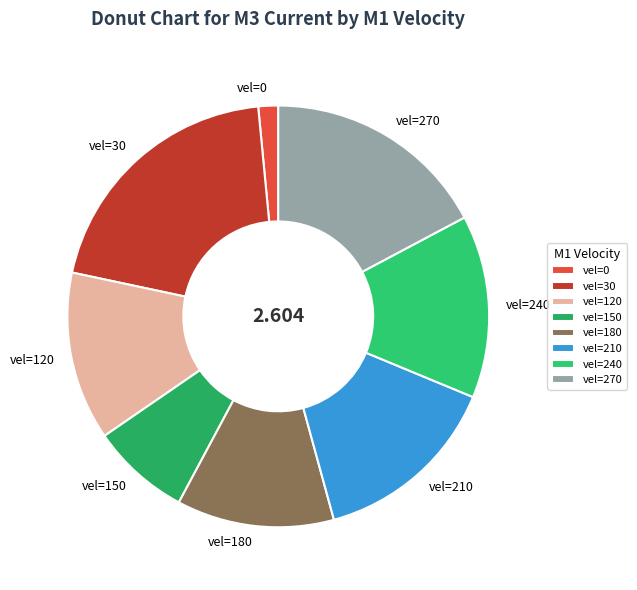

Is vel=270 the majority of the pie?

No